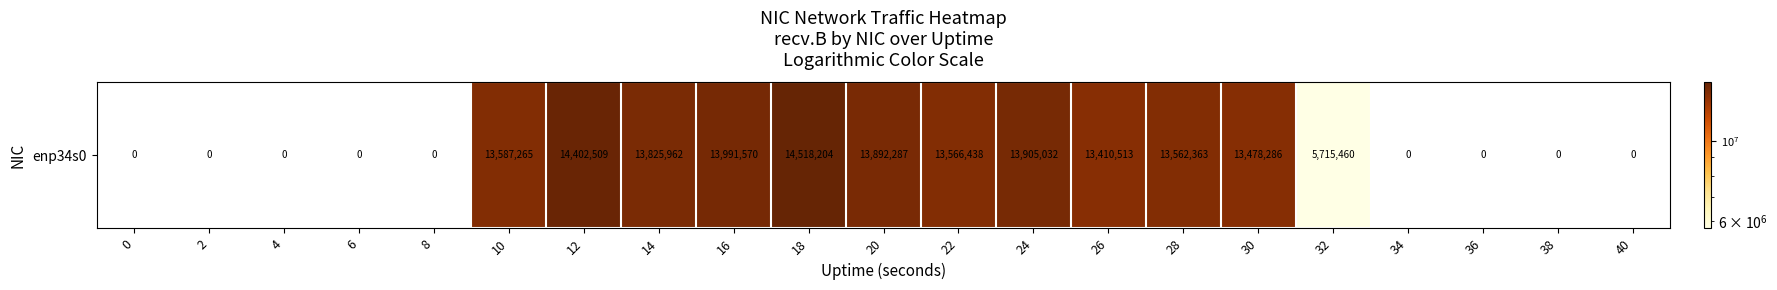

True or false: the data shows 14402509.0 at 12.

True